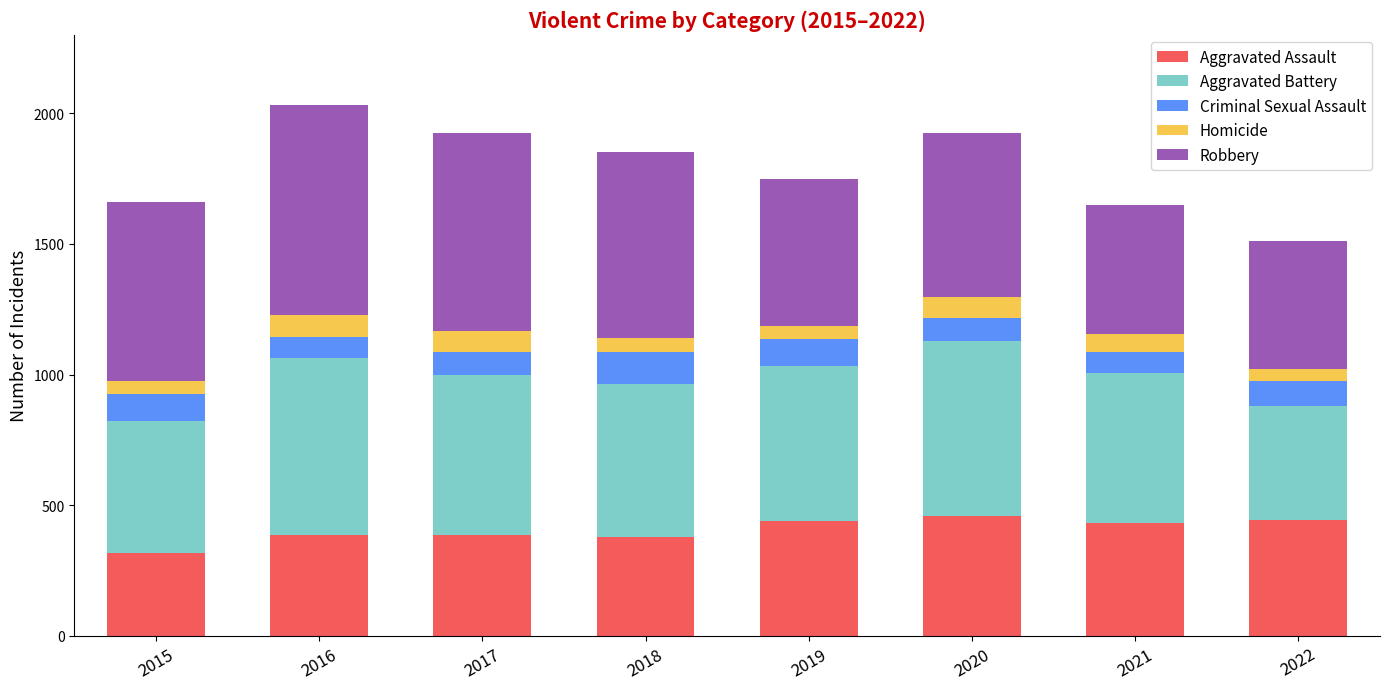

True or false: Aggravated Assault has a value of 444 at 2022.

True